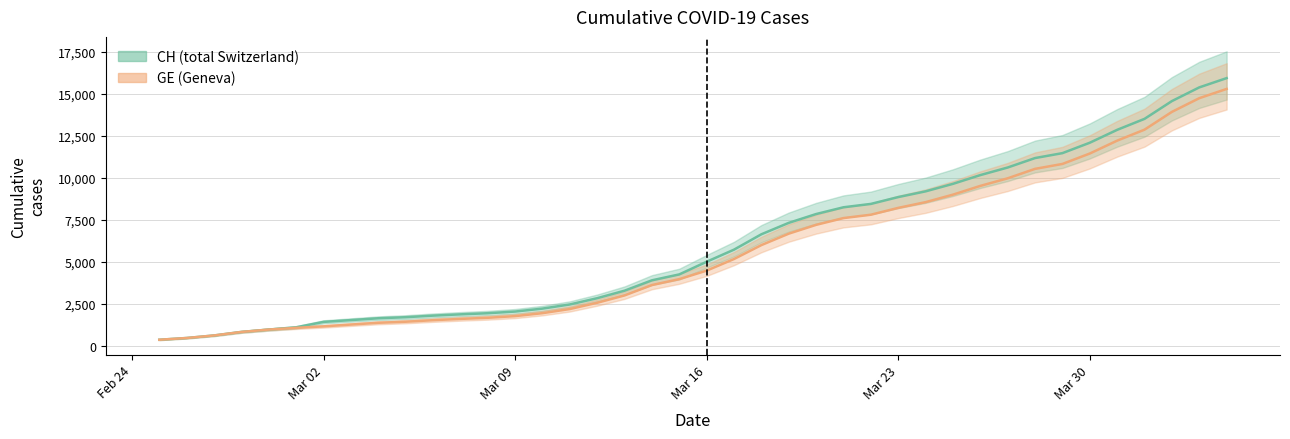

How many data points does each series have?

40